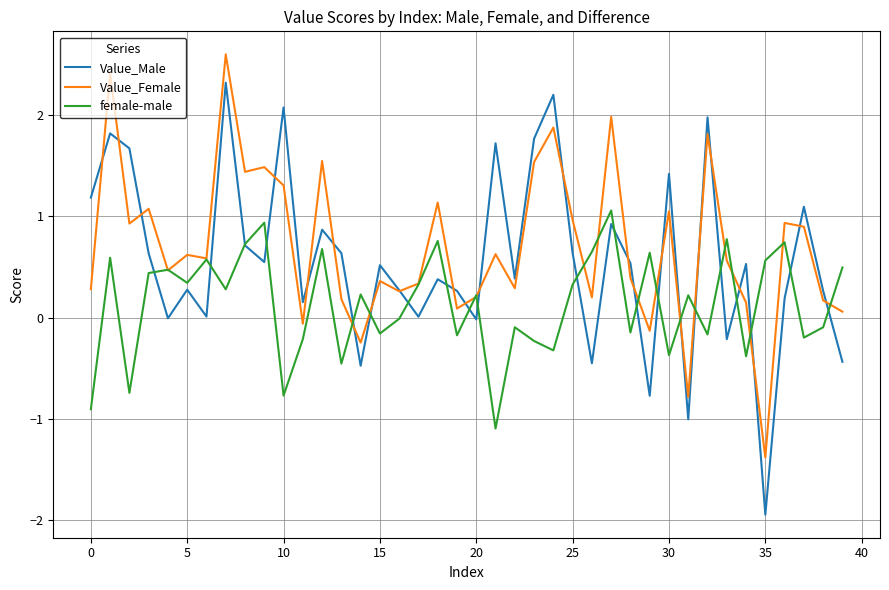

What is the maximum value for Value_Male?

2.3